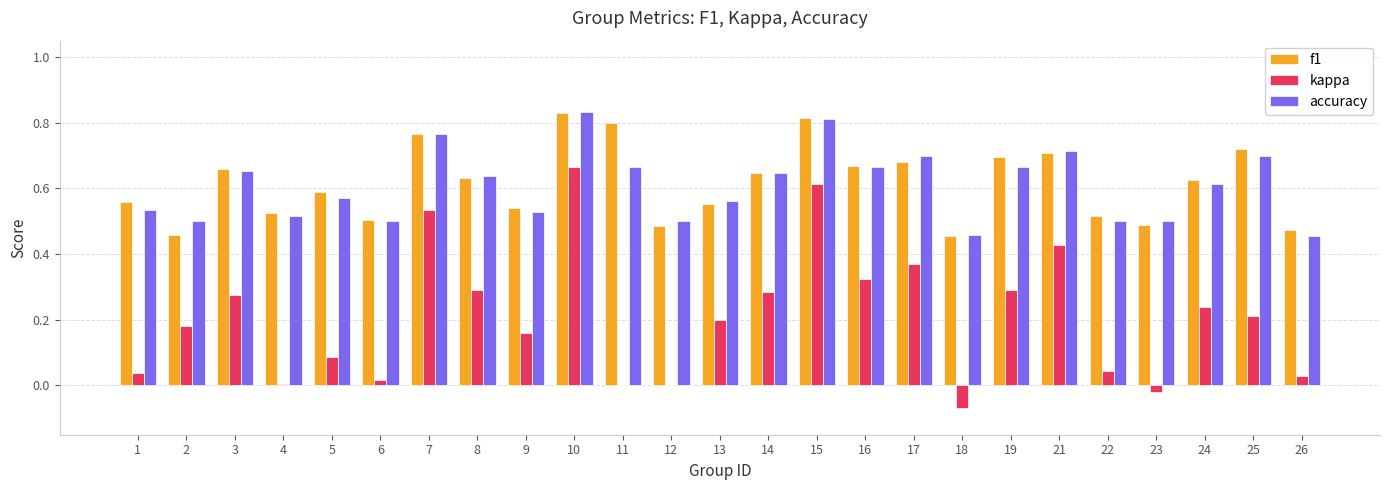

Which series changed the most between 4 and 10?

kappa